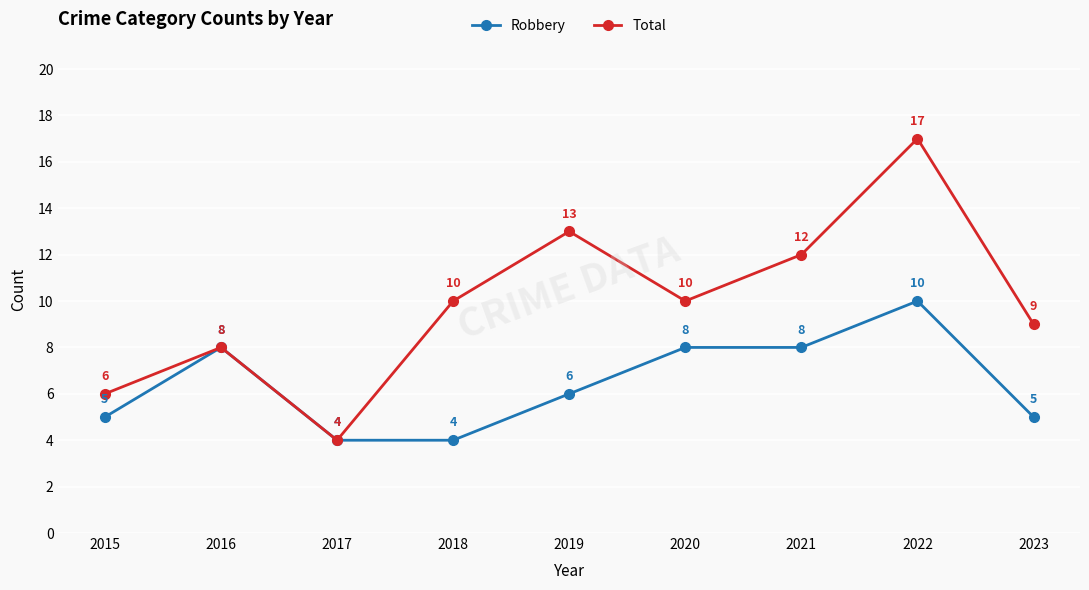

Does the chart have visible grid lines?

Yes